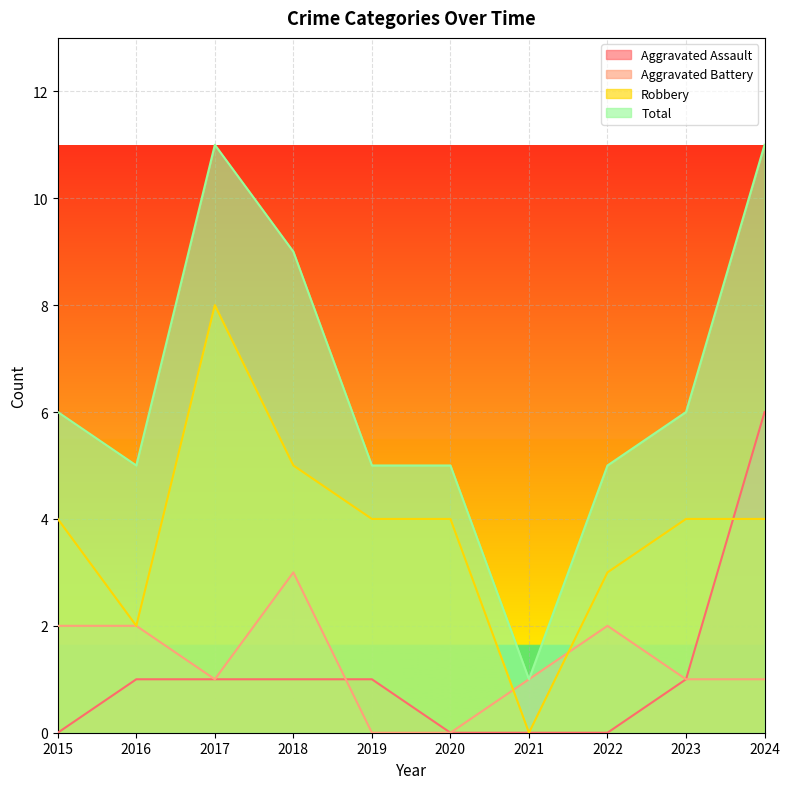

Reading left to right, extract all data points from this chart.

Aggravated Assault: 0	1	1	1	1	0	0	0	1	6
Aggravated Battery: 2	2	1	3	0	0	1	2	1	1
Robbery: 4	2	8	5	4	4	0	3	4	4
Total: 6	5	11	9	5	5	1	5	6	11